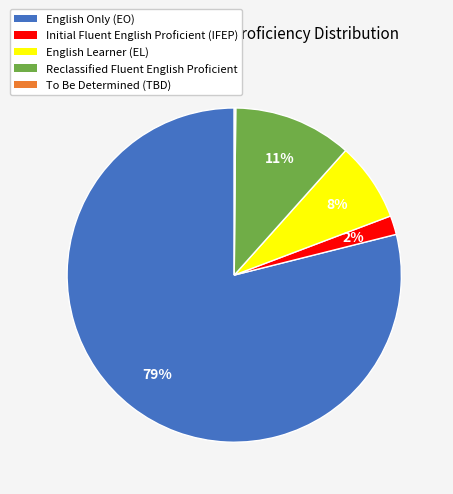

Does any single category account for the majority?

Yes